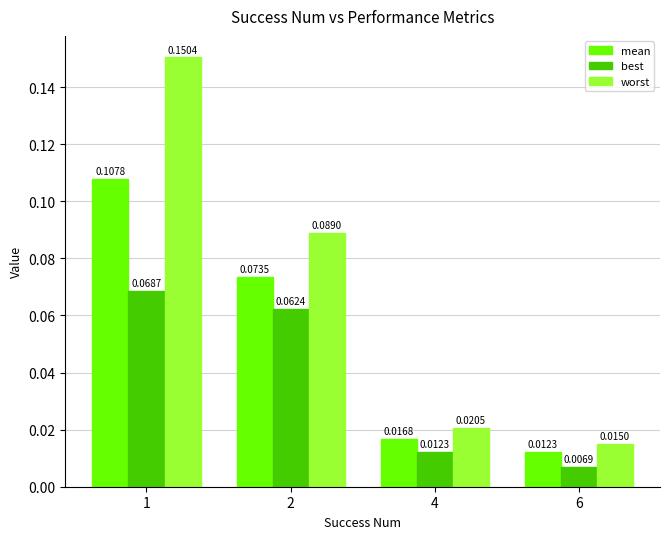

List the labels in order of mean value, smallest first.

6, 4, 2, 1